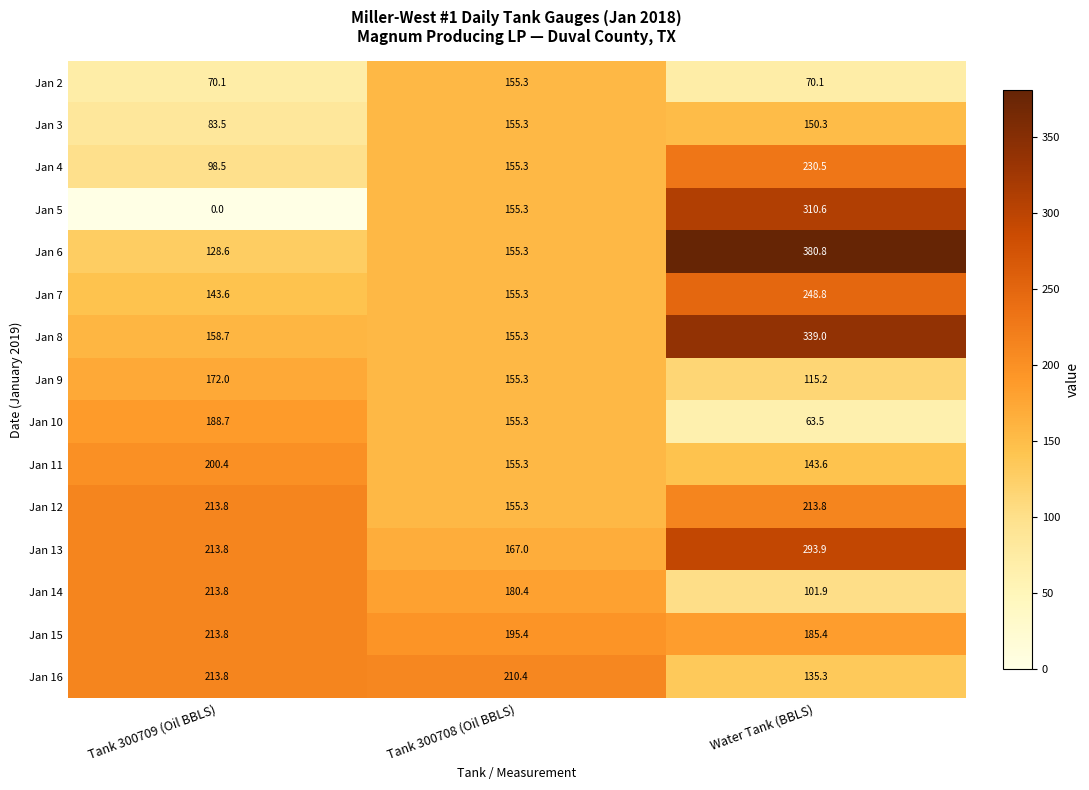

Where does the Jan 7 series first go above 155?

Tank 300708 (Oil BBLS)